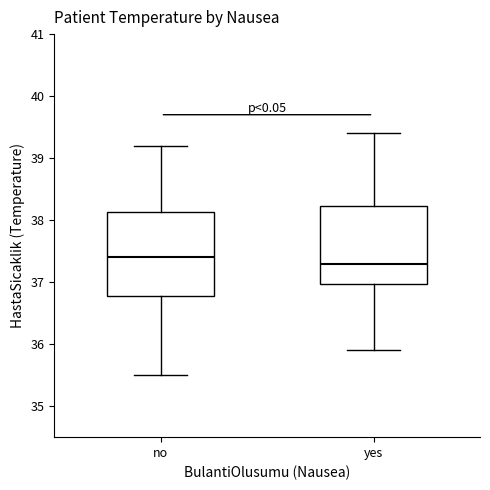

Reading left to right, transcribe this box plot: for each box, give where its median line is, the range the box spans, and where its two whiskers end, as read against the y-axis. The values are not printed on the chart, so give them approximately, as read against the axis.

no: median 37.4, box 36.8 to 38.1, whiskers 35.5 to 39.2
yes: median 37.3, box 37.0 to 38.2, whiskers 35.9 to 39.4